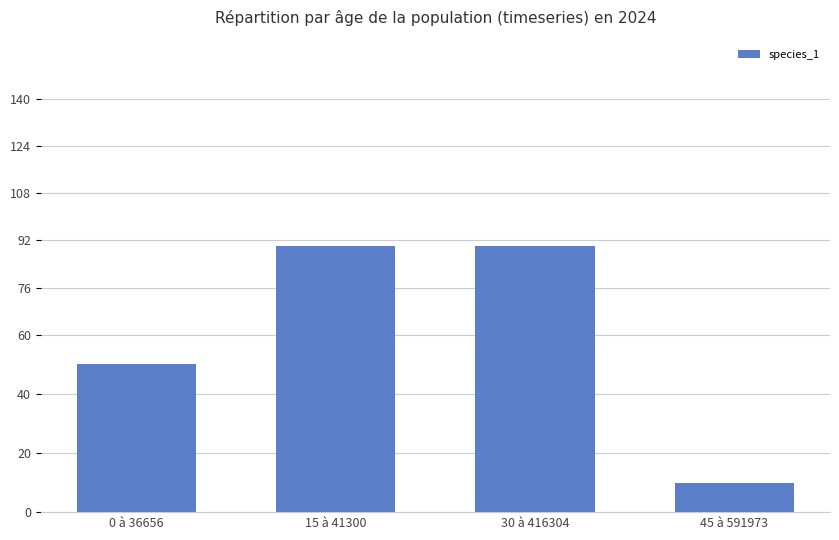

Read the value at 30 à 416304, to the nearest 5.

90